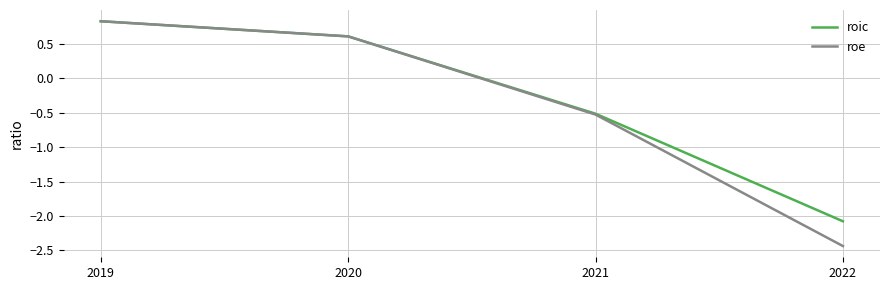

At which category is the sum across all series the highest?

2019